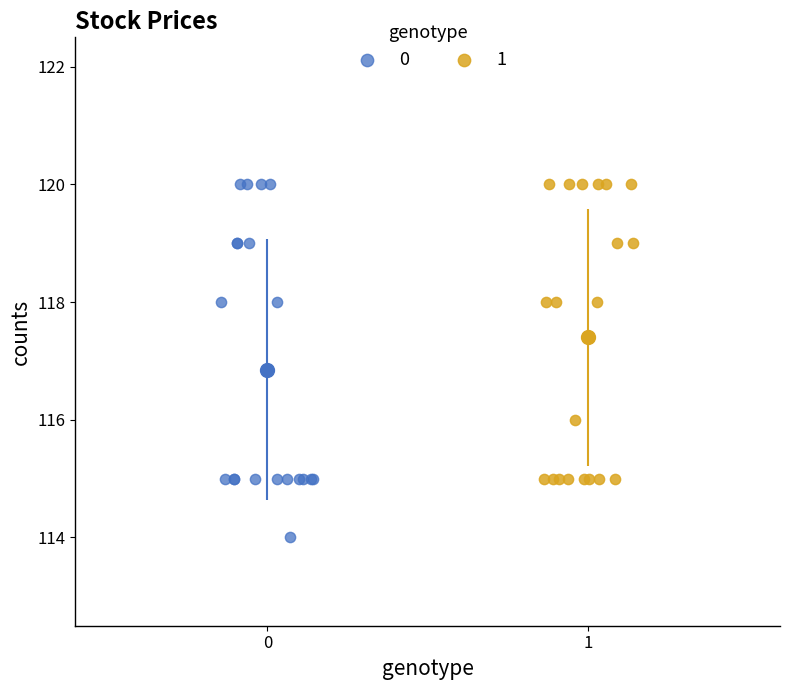

Which series contains the lowest Y value?

0